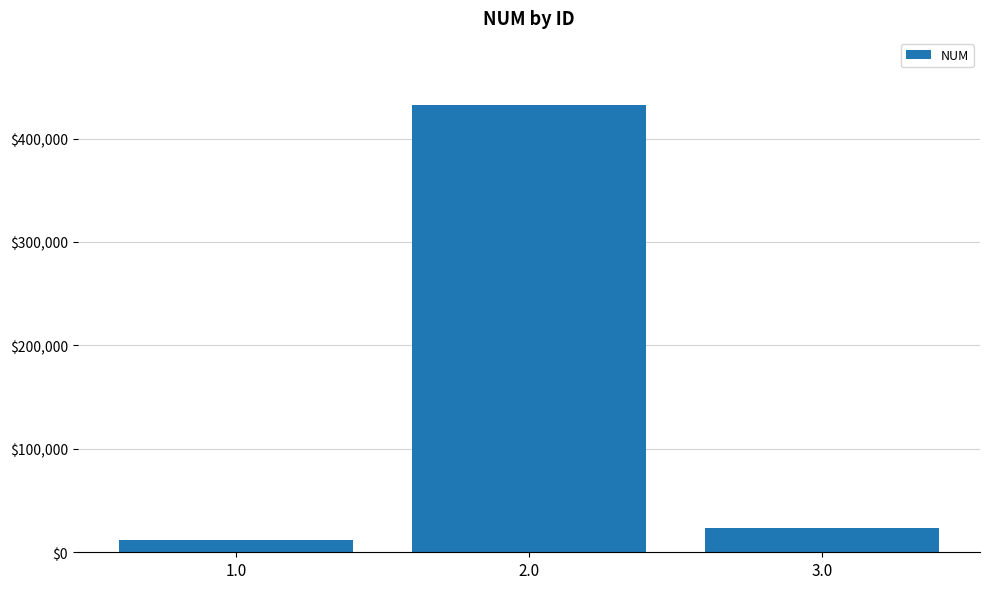

What position from the right is 3.0?

1